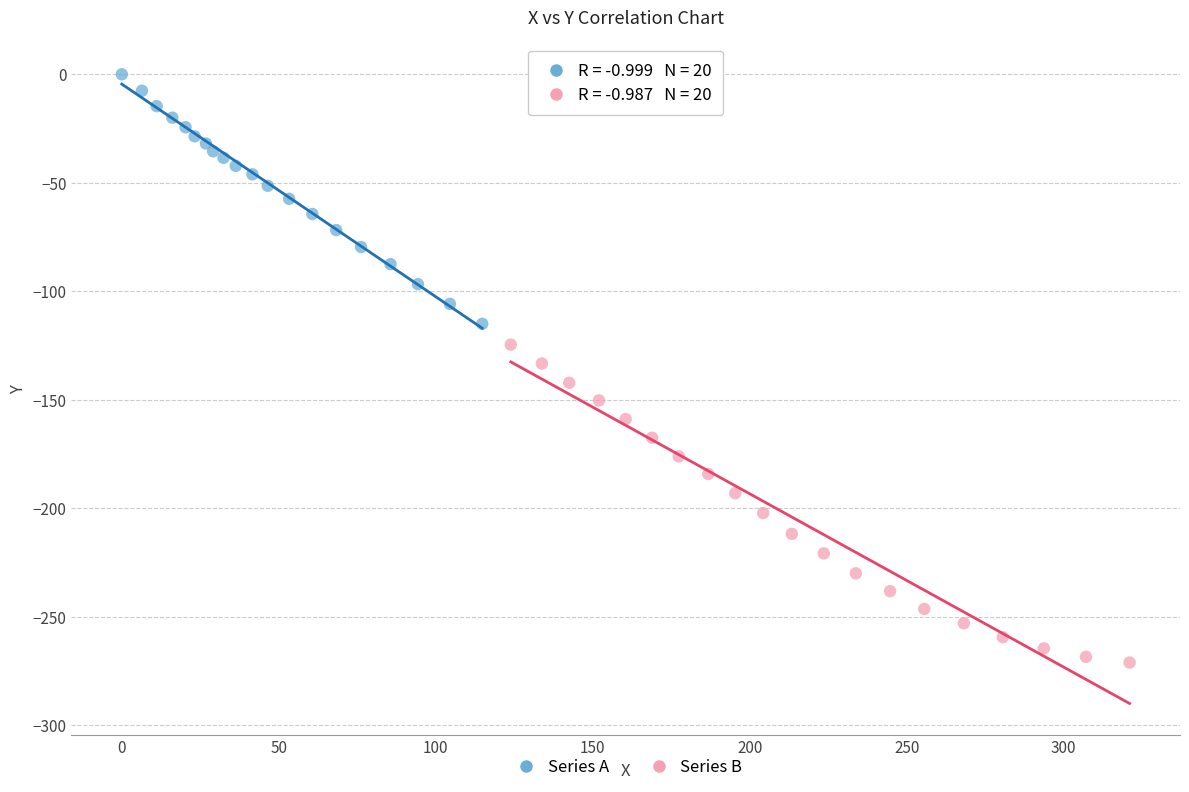

Which series contains the lowest Y value?

Series B